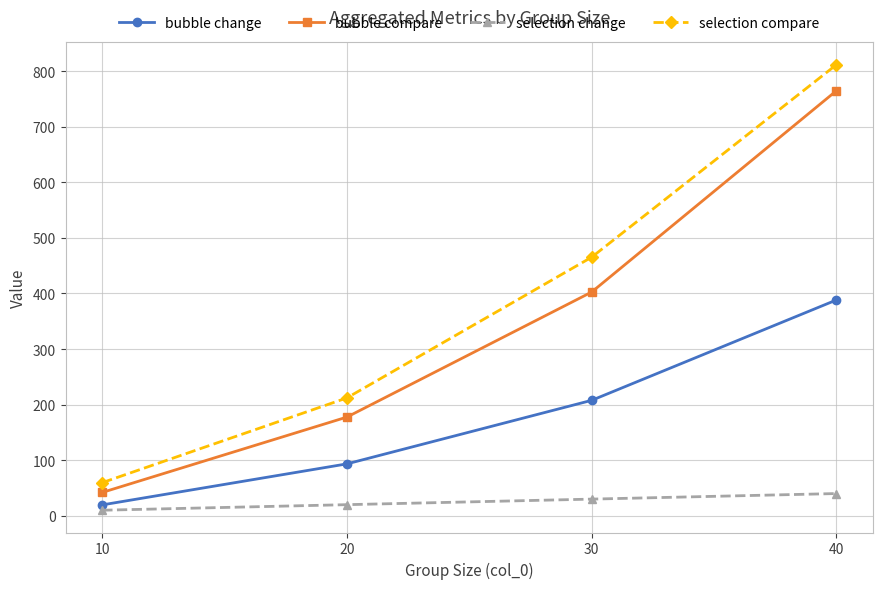

How many categories are shown in the chart?

4